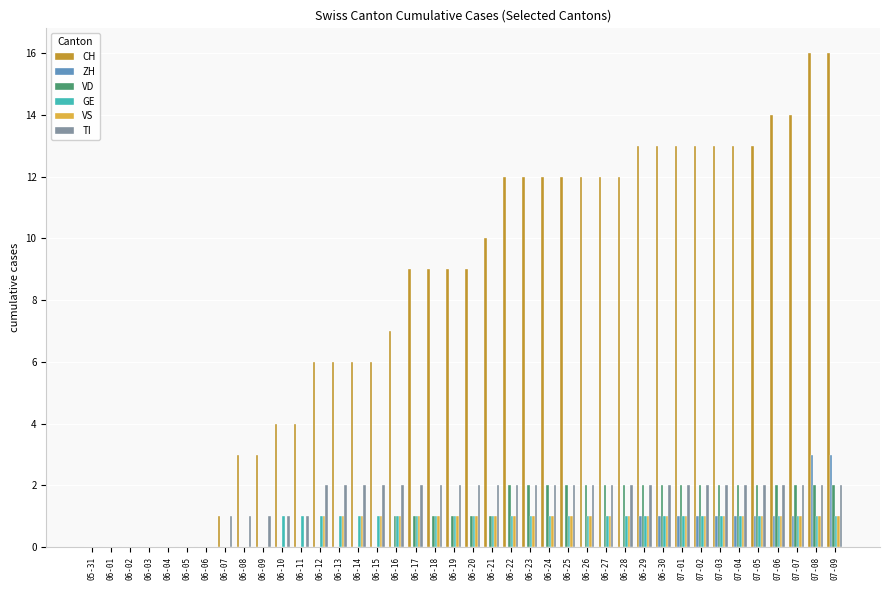

Between 06-06 and 06-11, which series saw the biggest shift?

CH